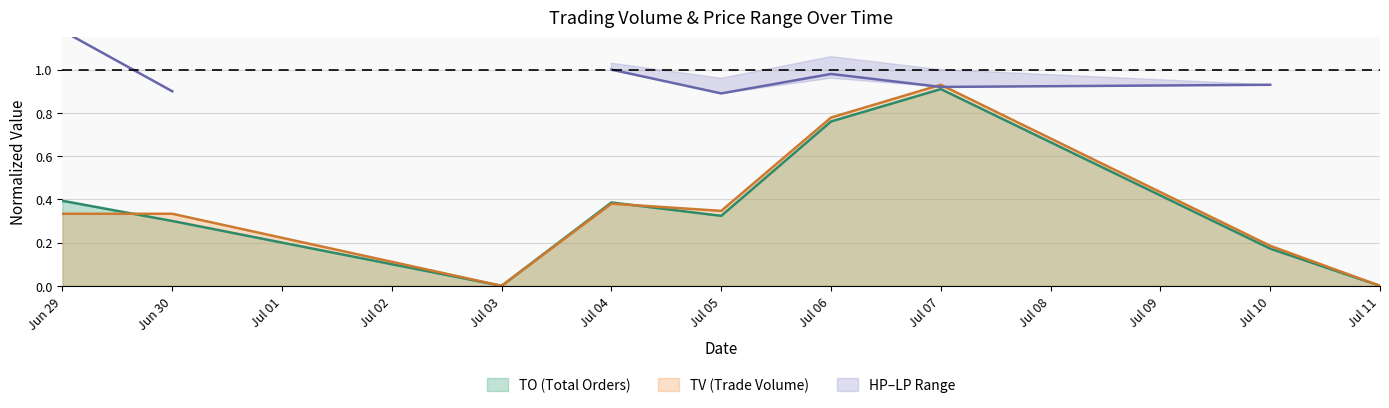

Which category has the highest value in the TV (Trade Volume) series?

Jul 07